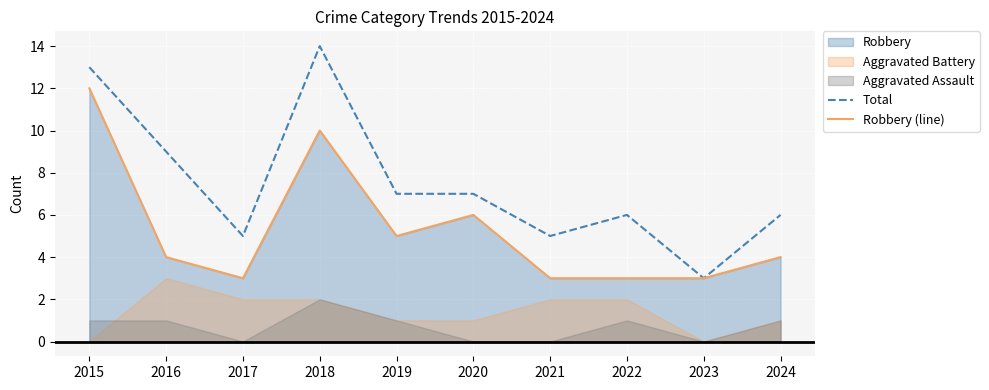

What is the maximum value for Robbery (line)?

12